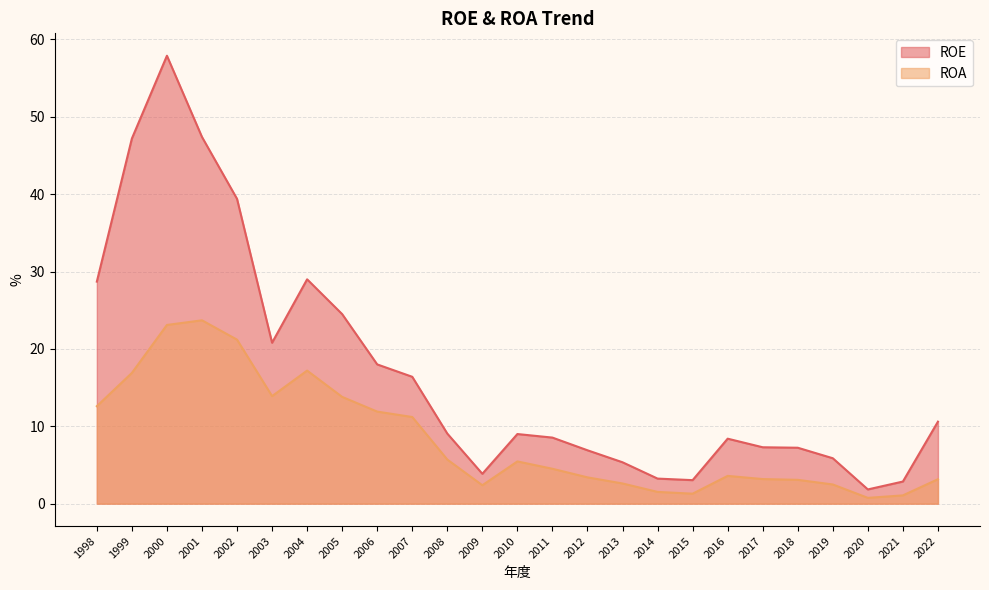

What is the total value across all series at 2019?

8.3